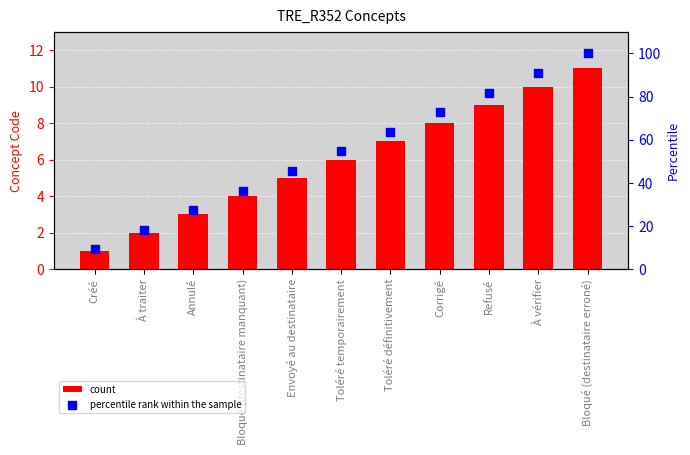

Which series contains the highest Y value?

percentile rank within the sample